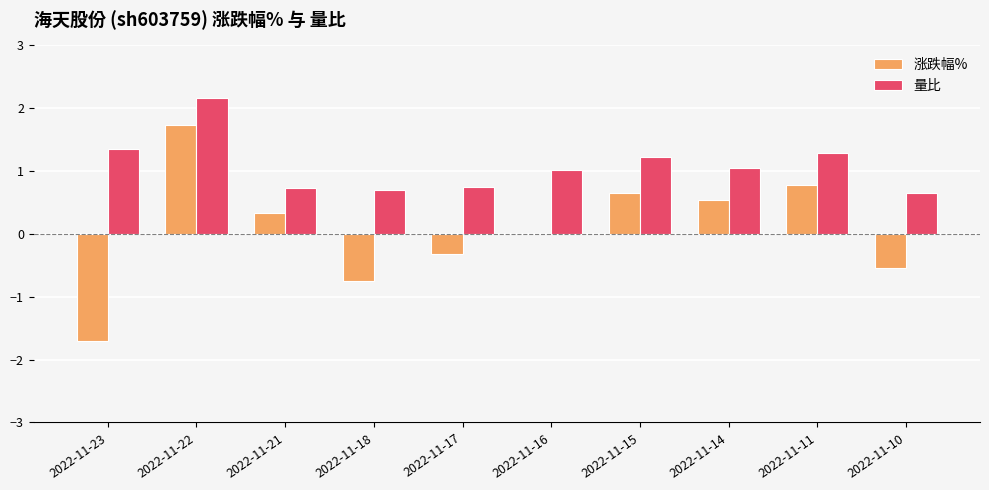

How many data points does each series have?

10